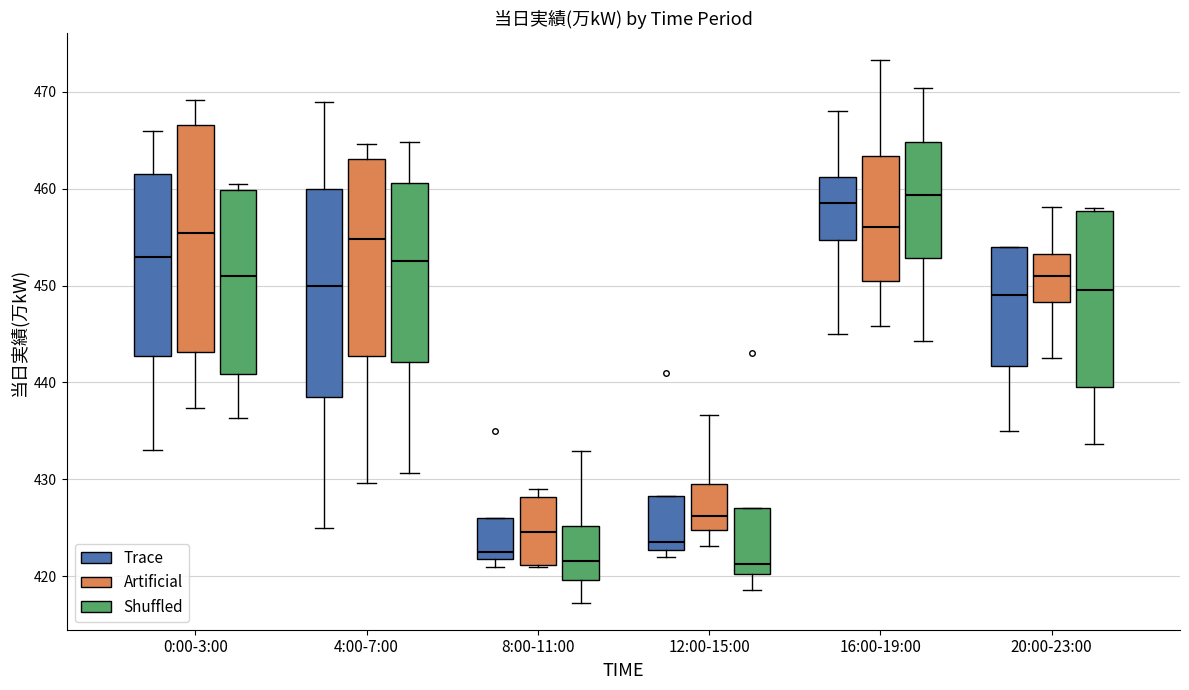

Reading left to right, transcribe this box plot: for each box, give where its median line is, the range the box spans, and where its two whiskers end, as read against the y-axis. The values are not printed on the chart, so give them approximately, as read against the axis.

0:00-3:00 (Trace): median 453, box 443 to 462, whiskers 433 to 466
0:00-3:00 (Artificial): median 455, box 443 to 467, whiskers 437 to 469
0:00-3:00 (Shuffled): median 451, box 441 to 460, whiskers 436 to 461
4:00-7:00 (Trace): median 450, box 439 to 460, whiskers 425 to 469
4:00-7:00 (Artificial): median 455, box 443 to 463, whiskers 430 to 465
4:00-7:00 (Shuffled): median 453, box 442 to 461, whiskers 431 to 465
8:00-11:00 (Trace): median 423, box 422 to 426, whiskers 421 to 426
8:00-11:00 (Artificial): median 425, box 421 to 428, whiskers 421 to 429
8:00-11:00 (Shuffled): median 422, box 420 to 425, whiskers 417 to 433
12:00-15:00 (Trace): median 424, box 423 to 428, whiskers 422 to 428
12:00-15:00 (Artificial): median 426, box 425 to 430, whiskers 423 to 437
12:00-15:00 (Shuffled): median 421, box 420 to 427, whiskers 419 to 427
16:00-19:00 (Trace): median 459, box 455 to 461, whiskers 445 to 468
16:00-19:00 (Artificial): median 456, box 450 to 463, whiskers 446 to 473
16:00-19:00 (Shuffled): median 459, box 453 to 465, whiskers 444 to 470
20:00-23:00 (Trace): median 449, box 442 to 454, whiskers 435 to 454
20:00-23:00 (Artificial): median 451, box 448 to 453, whiskers 443 to 458
20:00-23:00 (Shuffled): median 450, box 440 to 458, whiskers 434 to 458